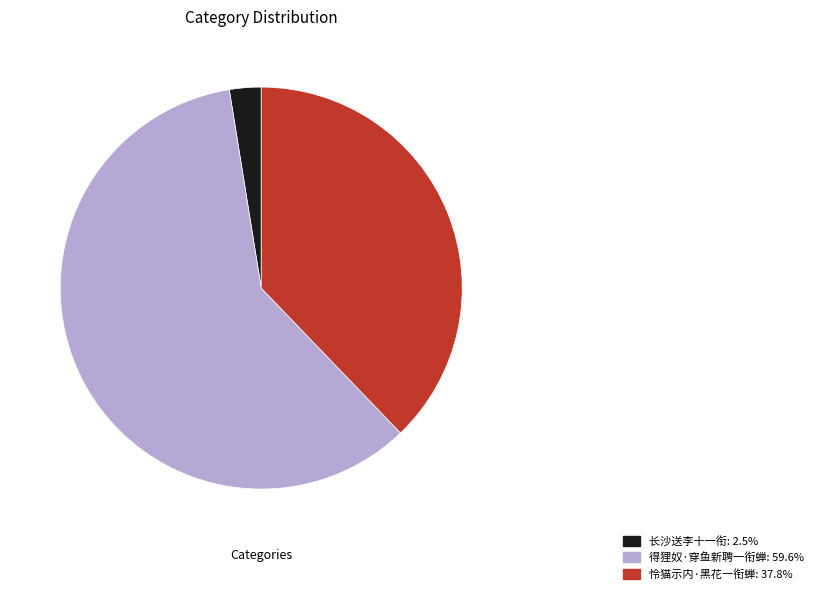

Does 得狸奴·穿鱼新聘一衔蝉 account for over 50% of the chart?

Yes